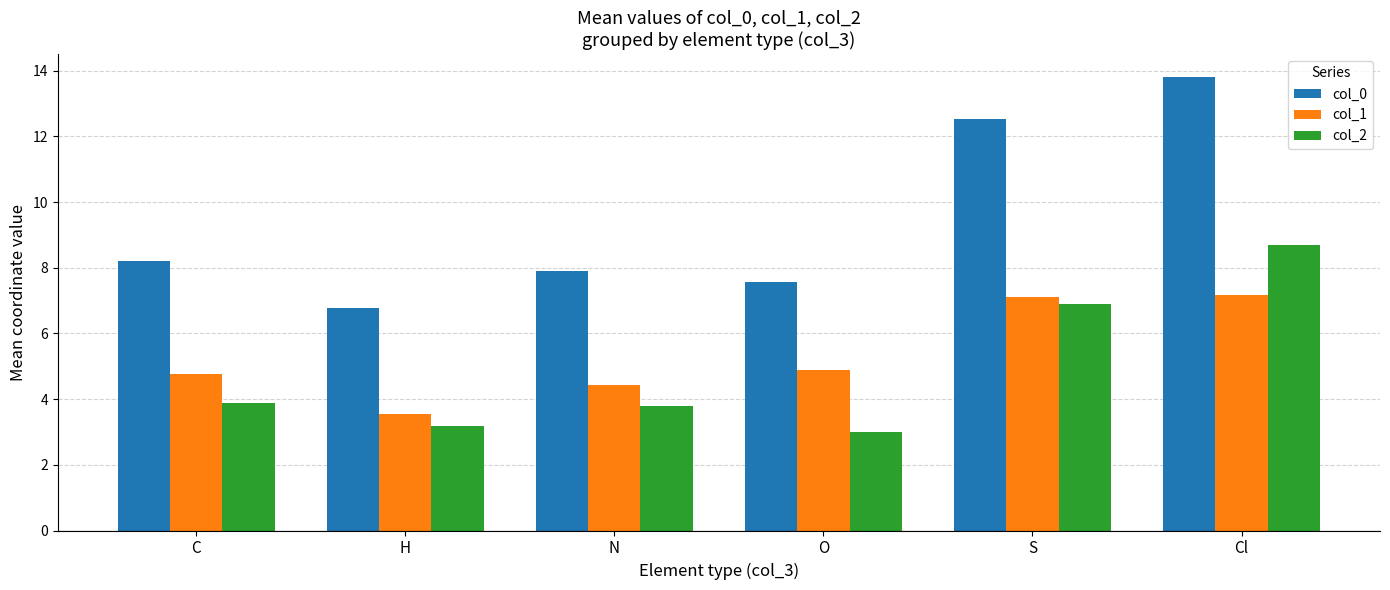

What is the approximate value of col_0 at N?

7.9